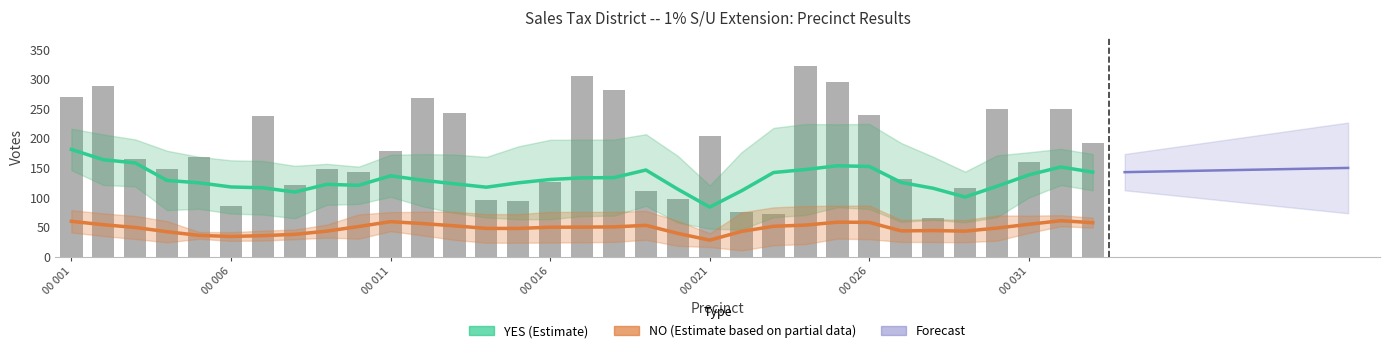

What is the sum of all values?

5952